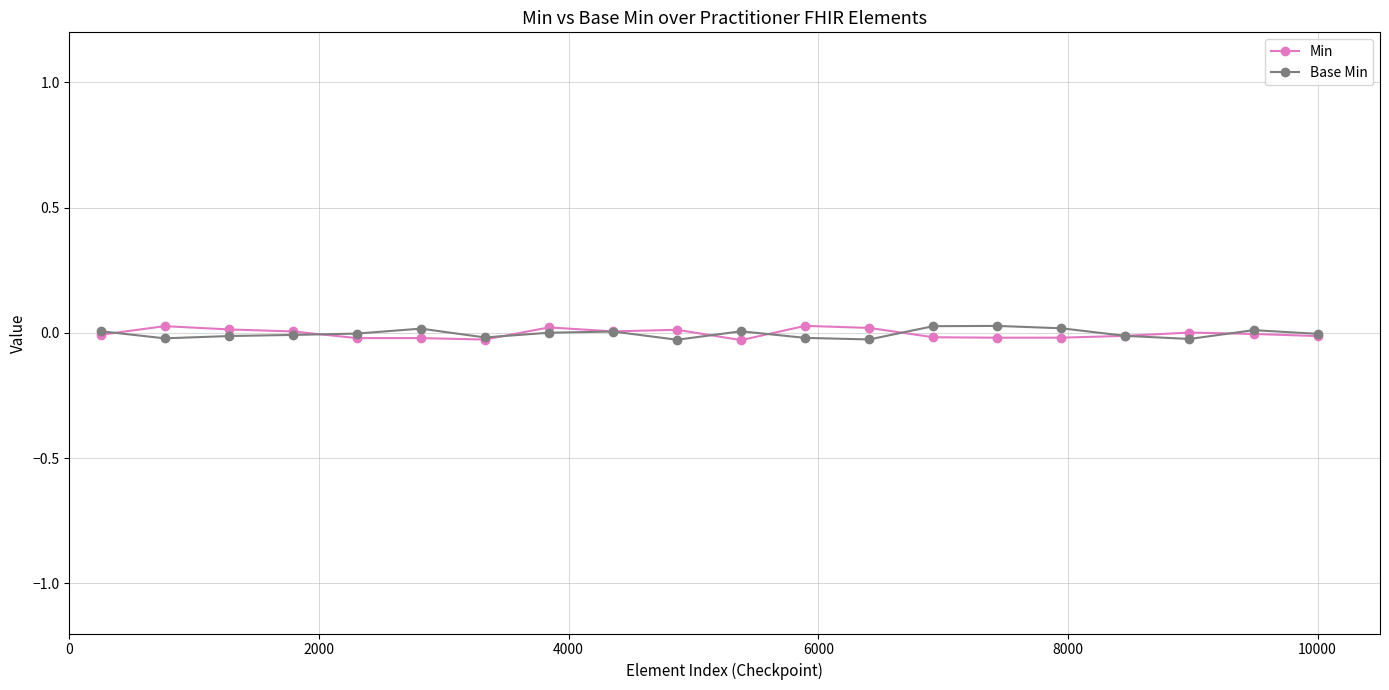

True or false: Base Min has more than 1 interior local peaks.

True